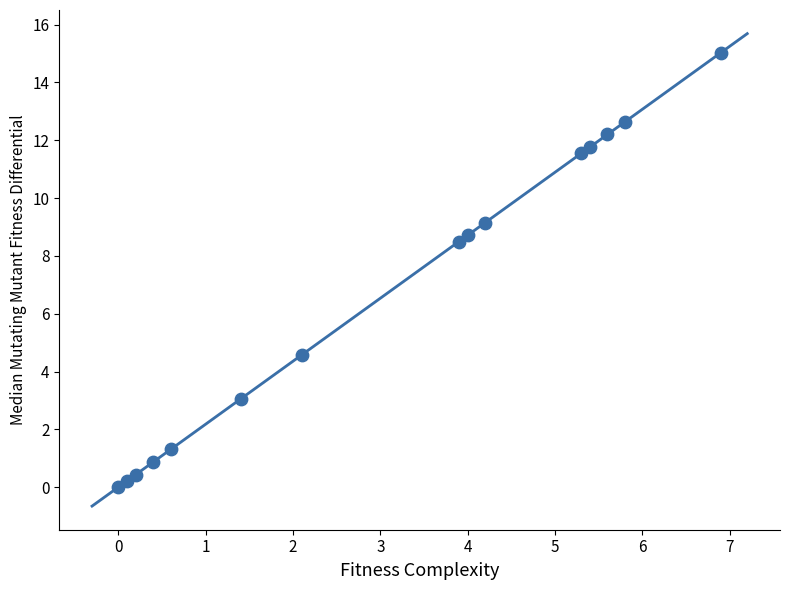

What Y value in the scatter plot is closest to 7?

8.5